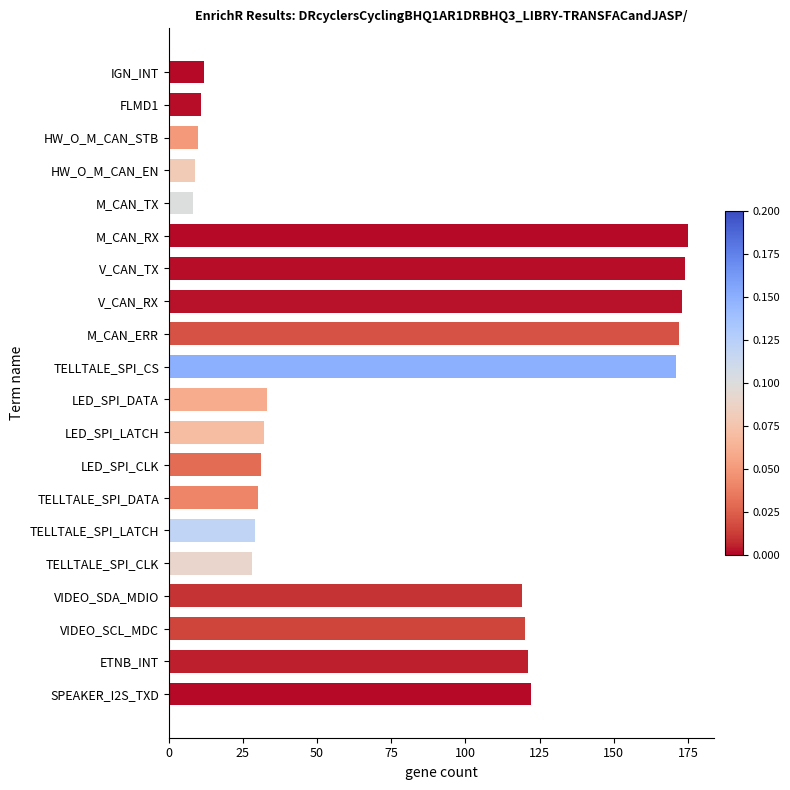

What is the difference between the values at LED_SPI_DATA and M_CAN_TX?

25